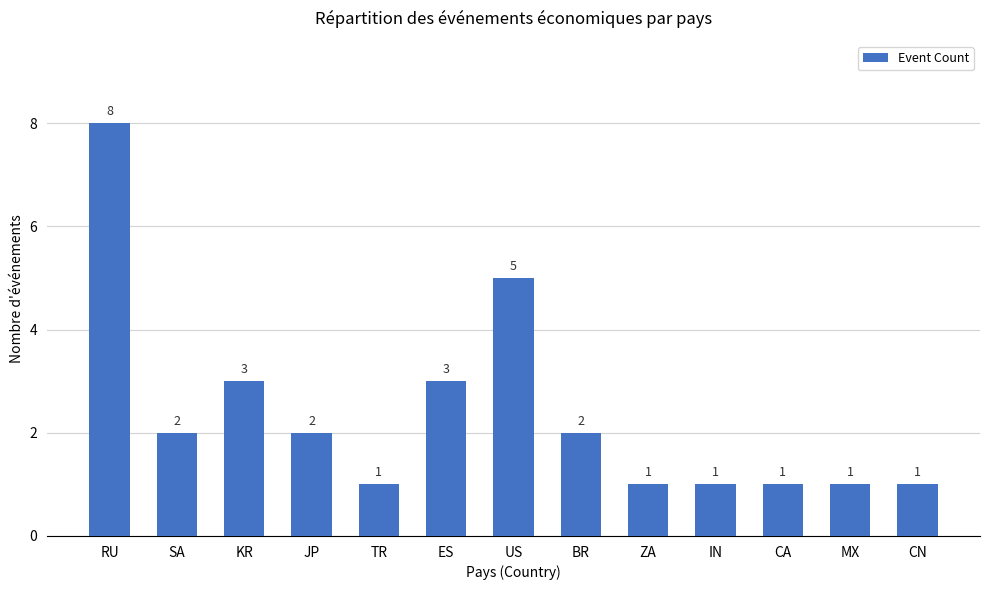

What is the label of the 13th bar from the right?

RU